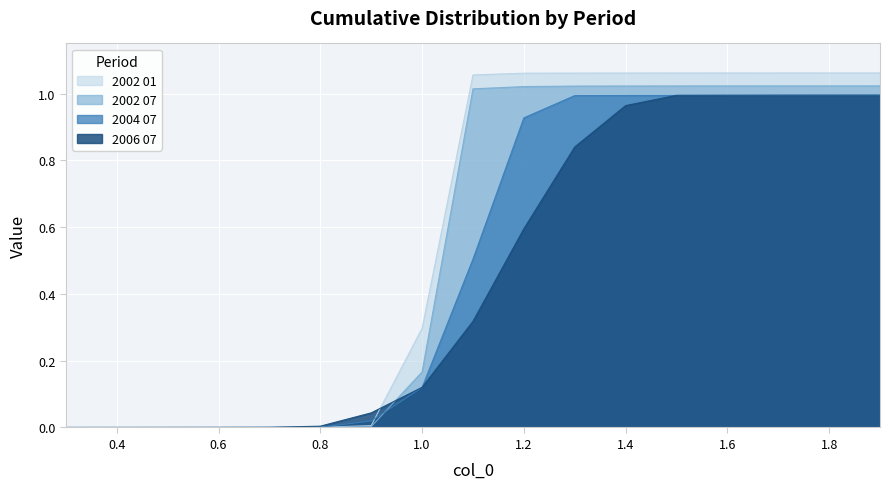

What position from the right is 1.0?

10